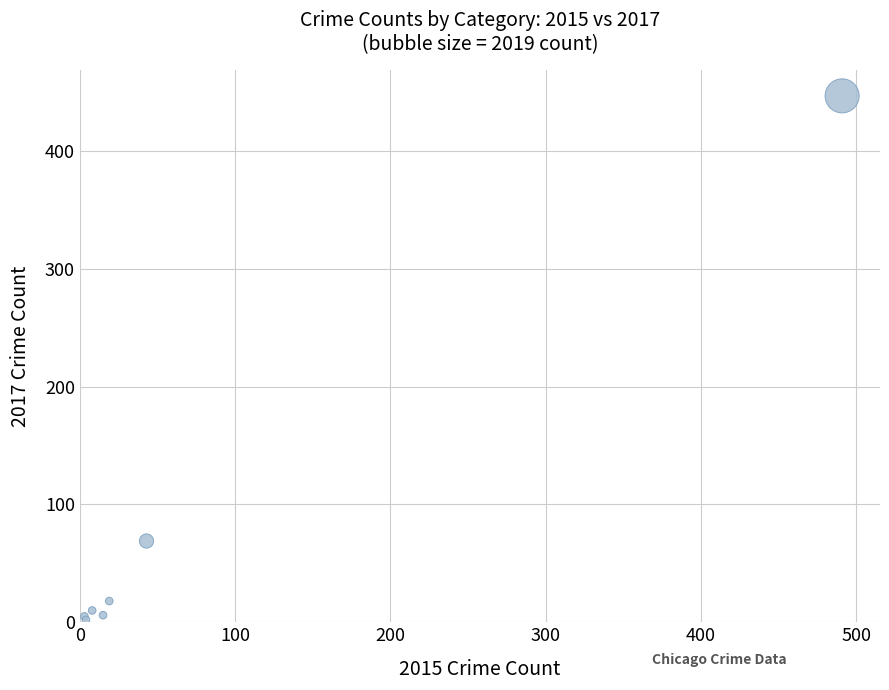

What Y value in the scatter plot is closest to 224?

69